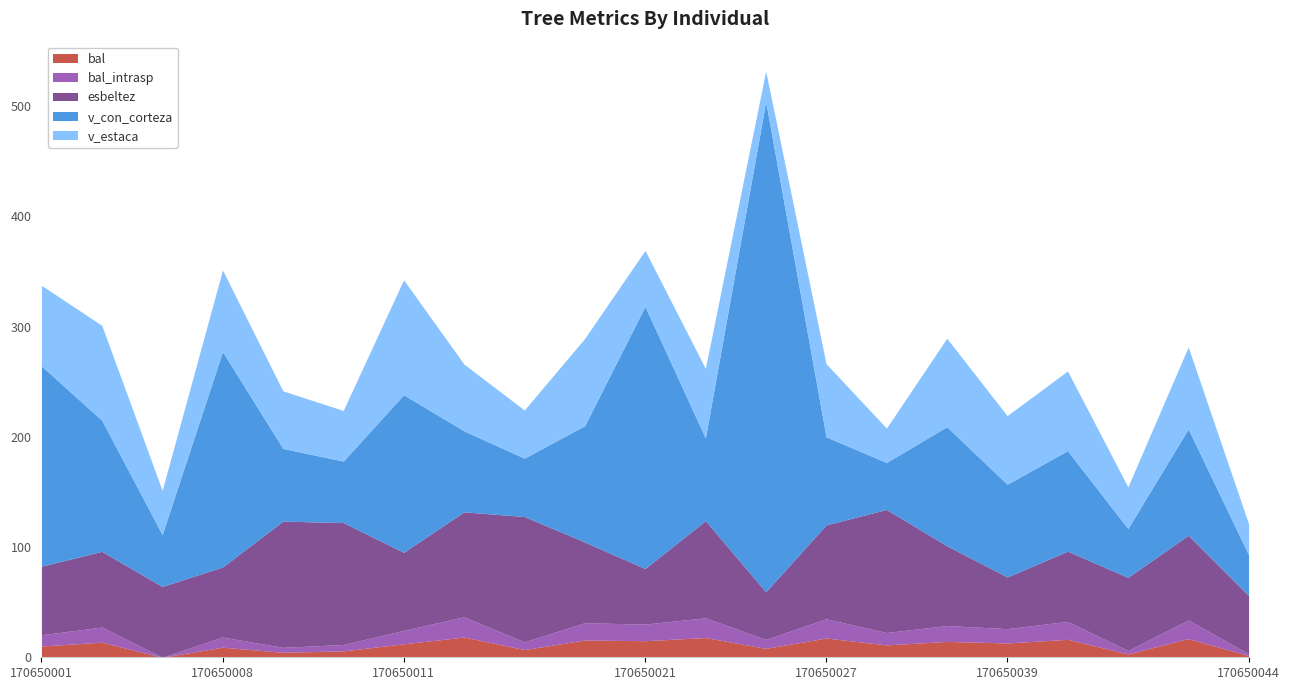

Which series changed the most between 170650003 and 170650040?

v_con_corteza